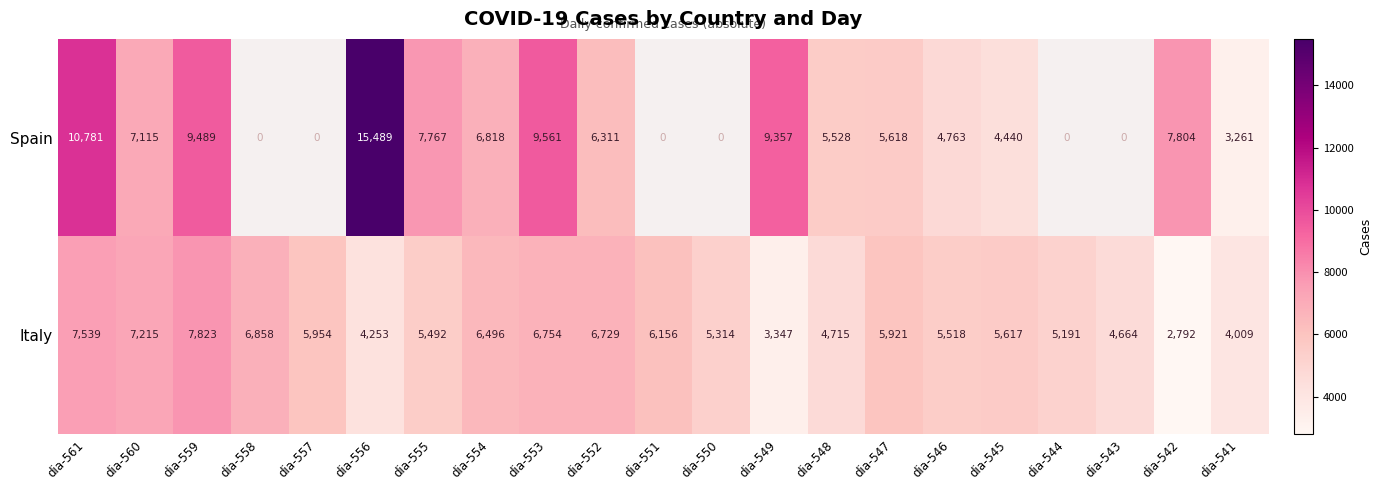

The value of Italy at dia-559 is 10248.5. True or false?

False